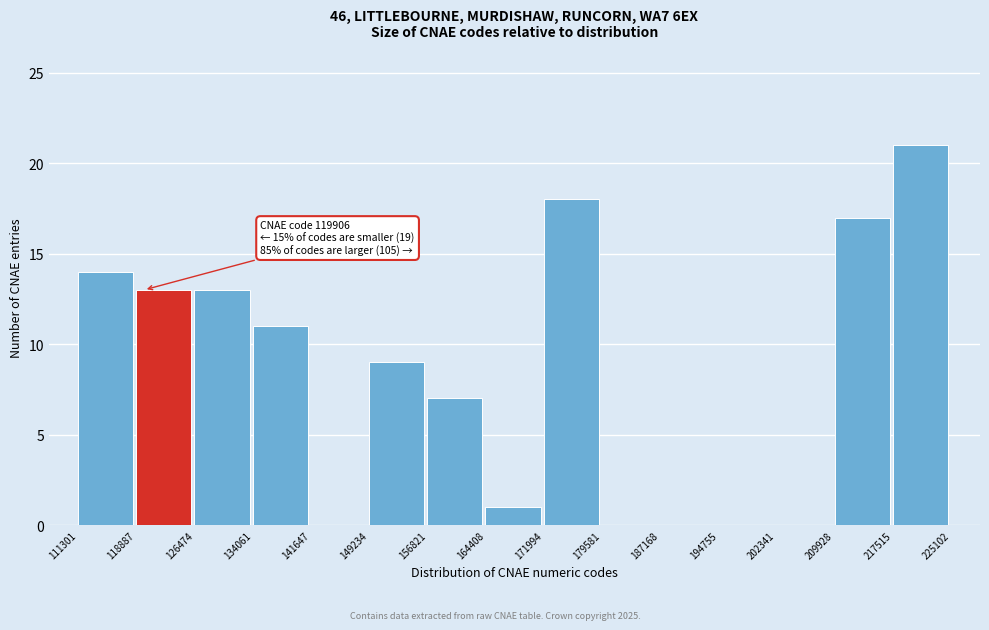

Over which range of the x-axis is the bar tallest?

217515 to 225102